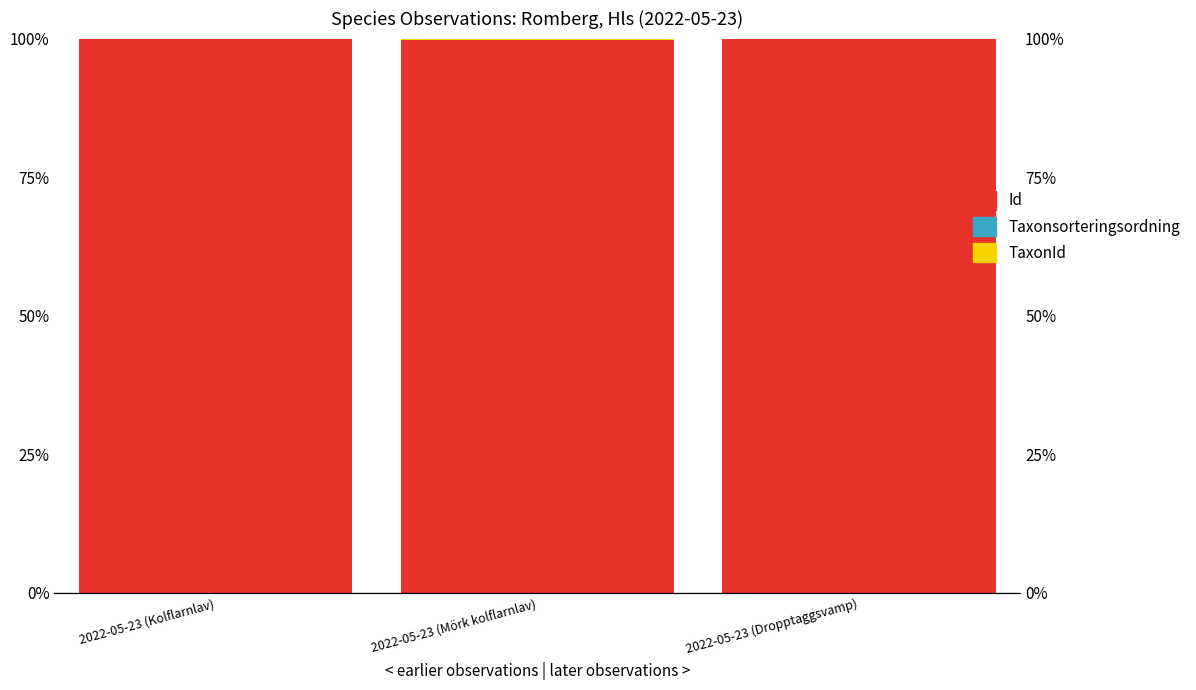

Reading right to left, transcribe all the data shown in this chart.

Id: 99.9	99.7	99.9
Taxonsorteringsordning: 0.1	0.1	0.1
TaxonId: 0.0	0.2	0.0